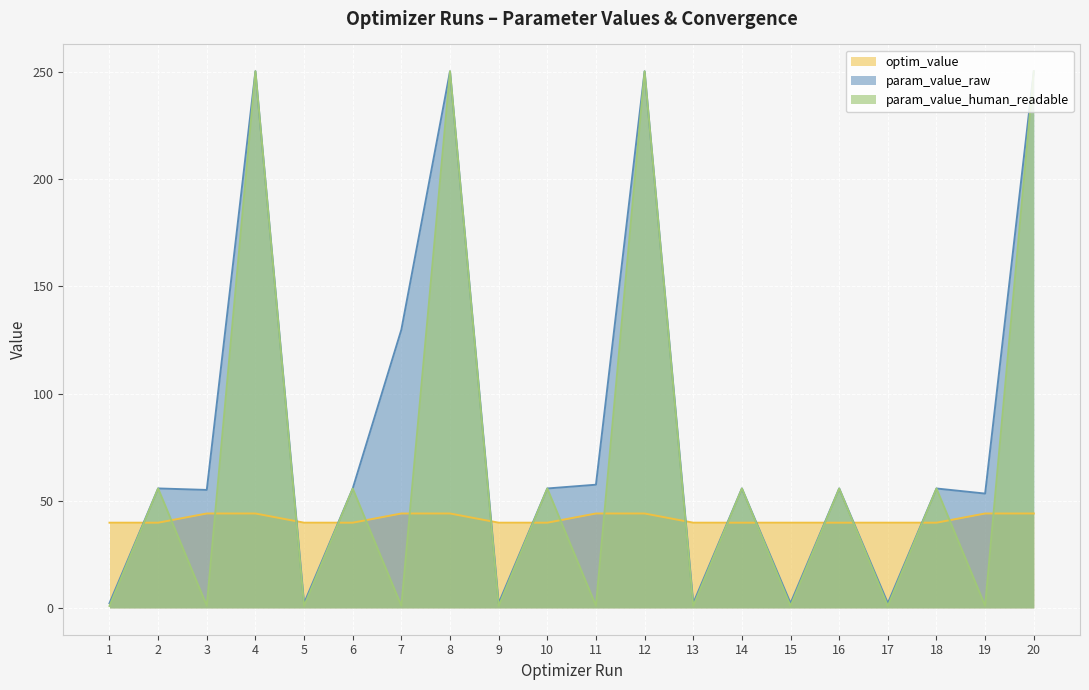

Count the number of data series in this chart.

3